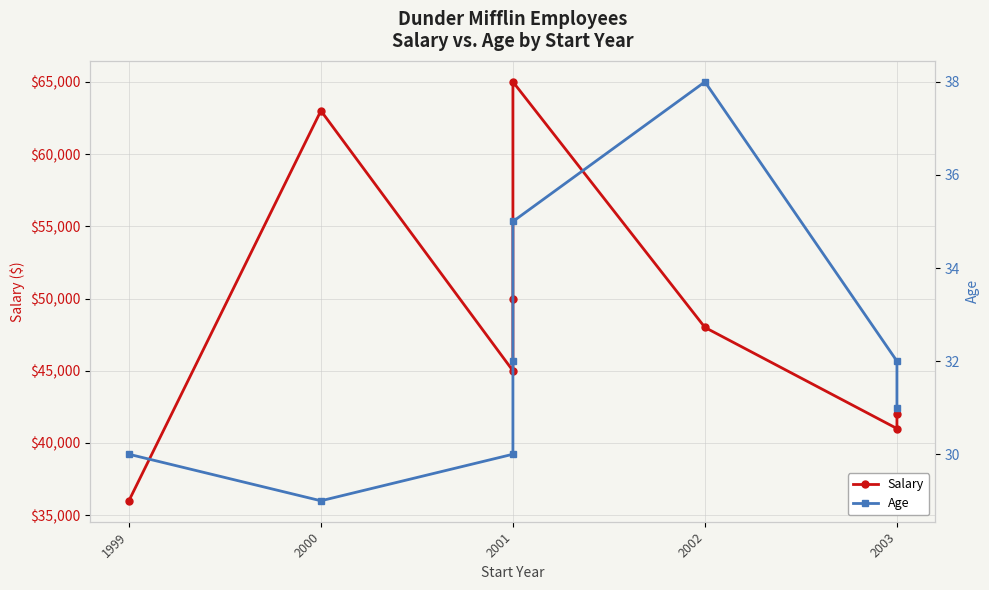

True or false: Salary and Age cross at least once.

False